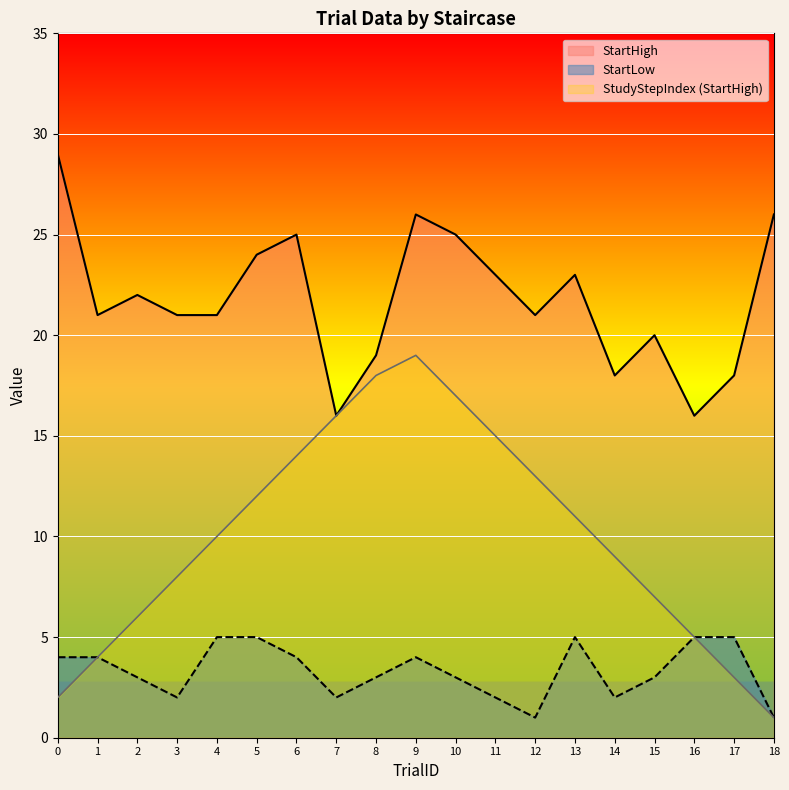

True or false: StartHigh and StartLow intersect in this chart.

False